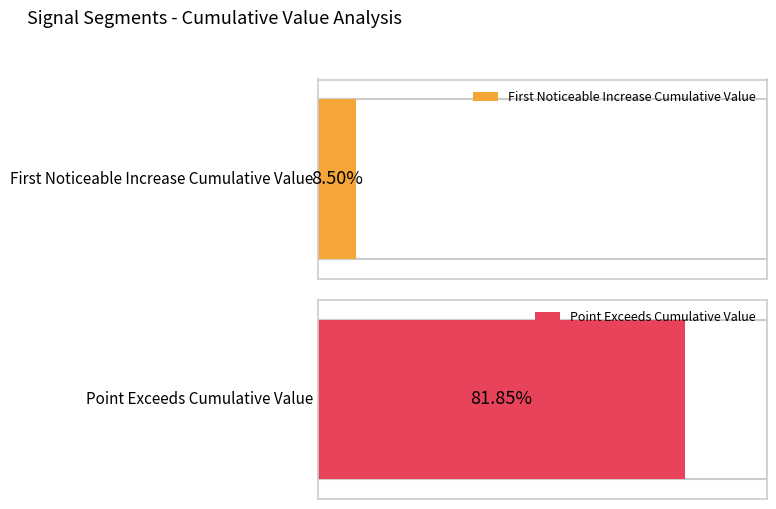

True or false: Point_Exceeds_Cumulative_Value has a value of 0.3 at segment 1.

False